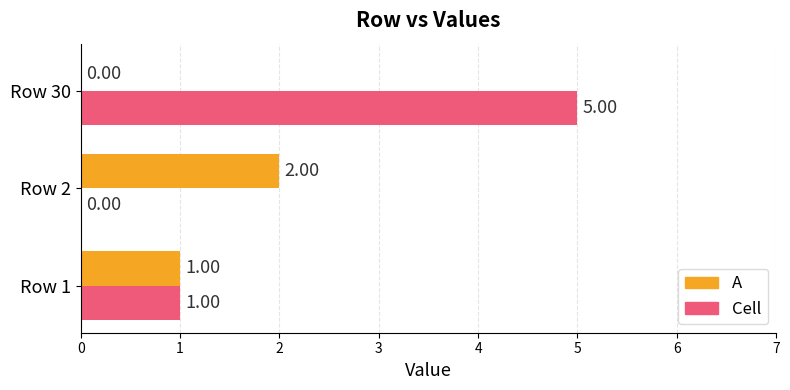

What is the total value across all series at Row 30?

5